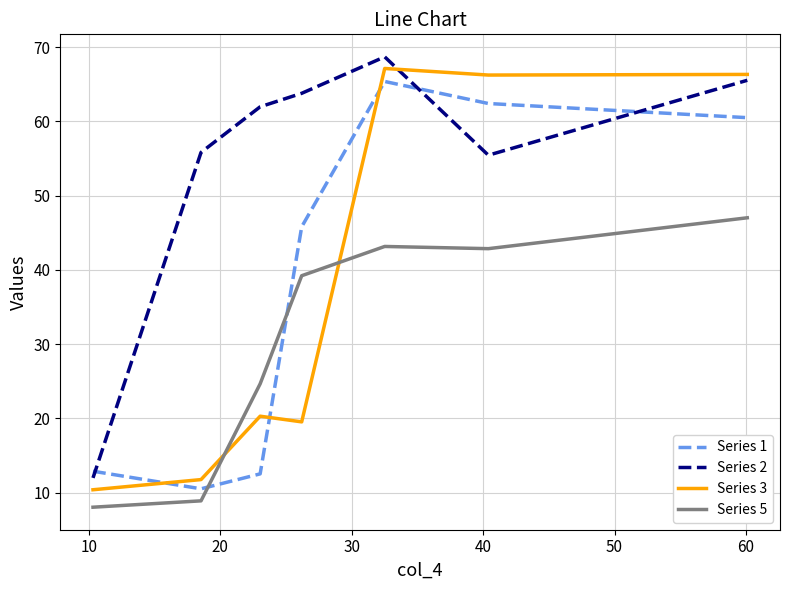

At how many categories does at least one series exceed 29?

6